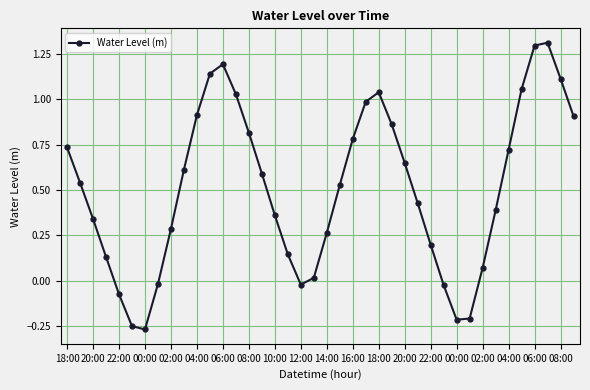

How many positive values are there?

32